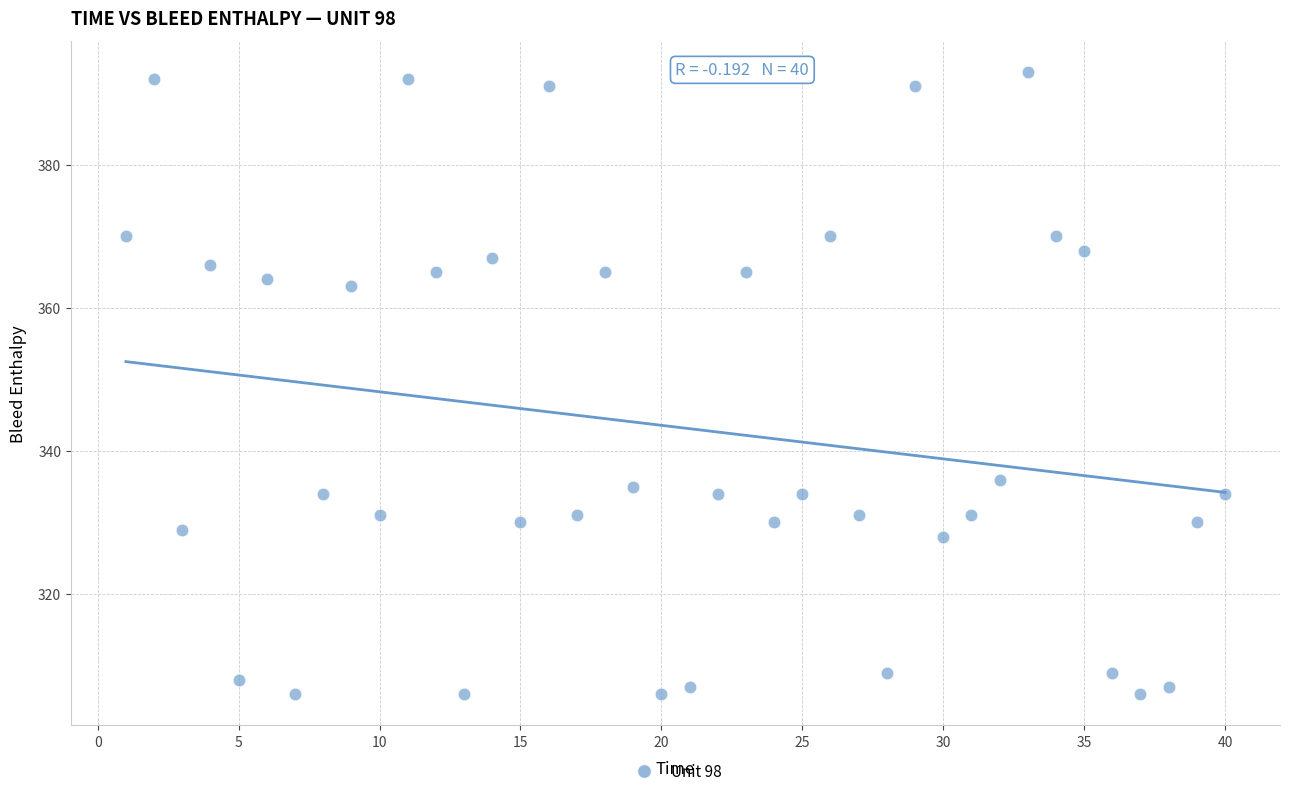

What is the range of X values (max minus min)?

39